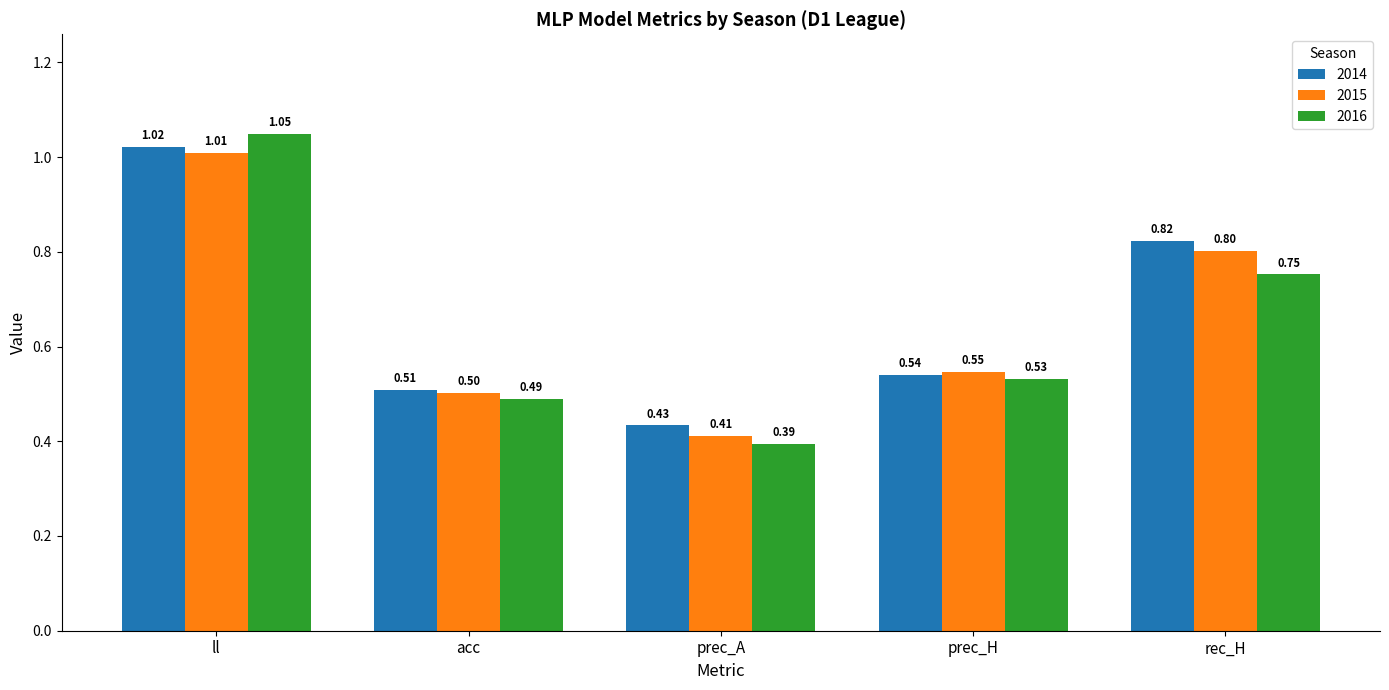

At which label does 2015 reach its peak?

ll